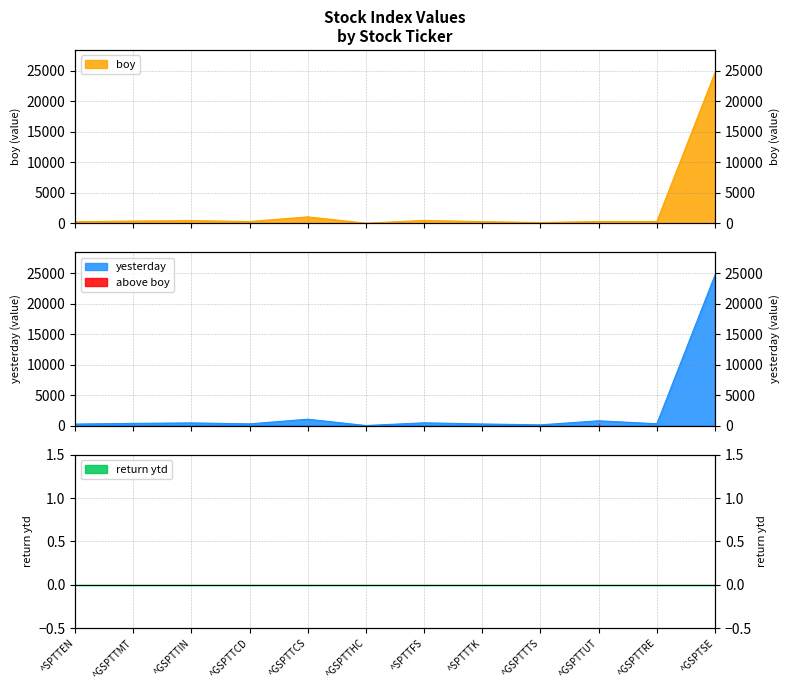

Where is the first local maximum for boy?

^GSPTTIN